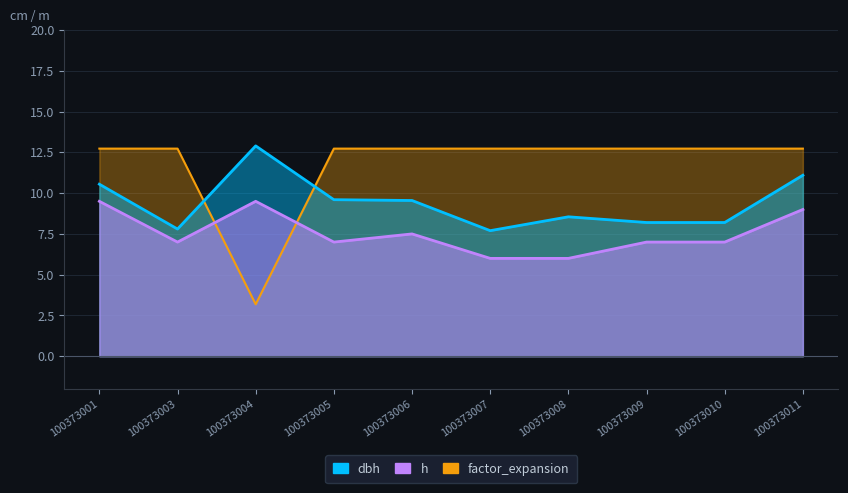

What is the highest value of the h series?

9.5